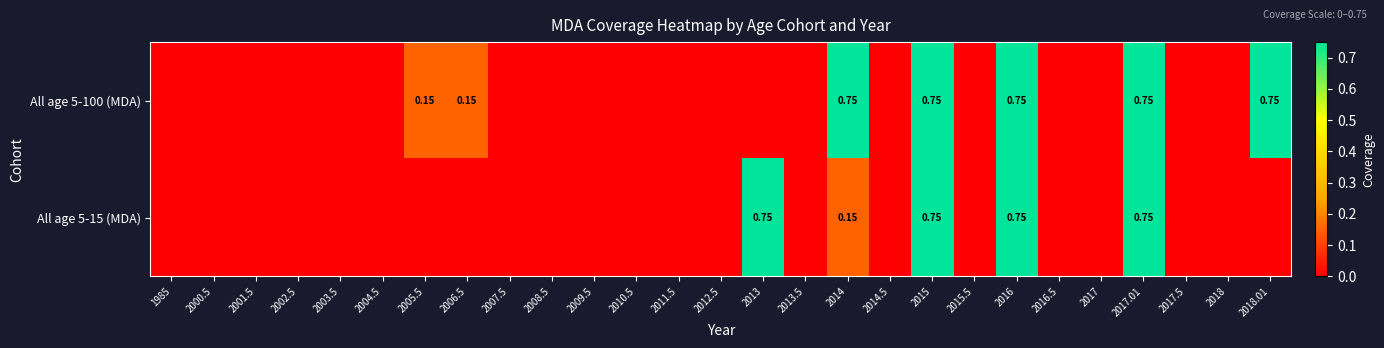

Is the value of All age 5-100 (MDA) at 2015.5 greater than the value of All age 5-15 (MDA) at 2014?

No